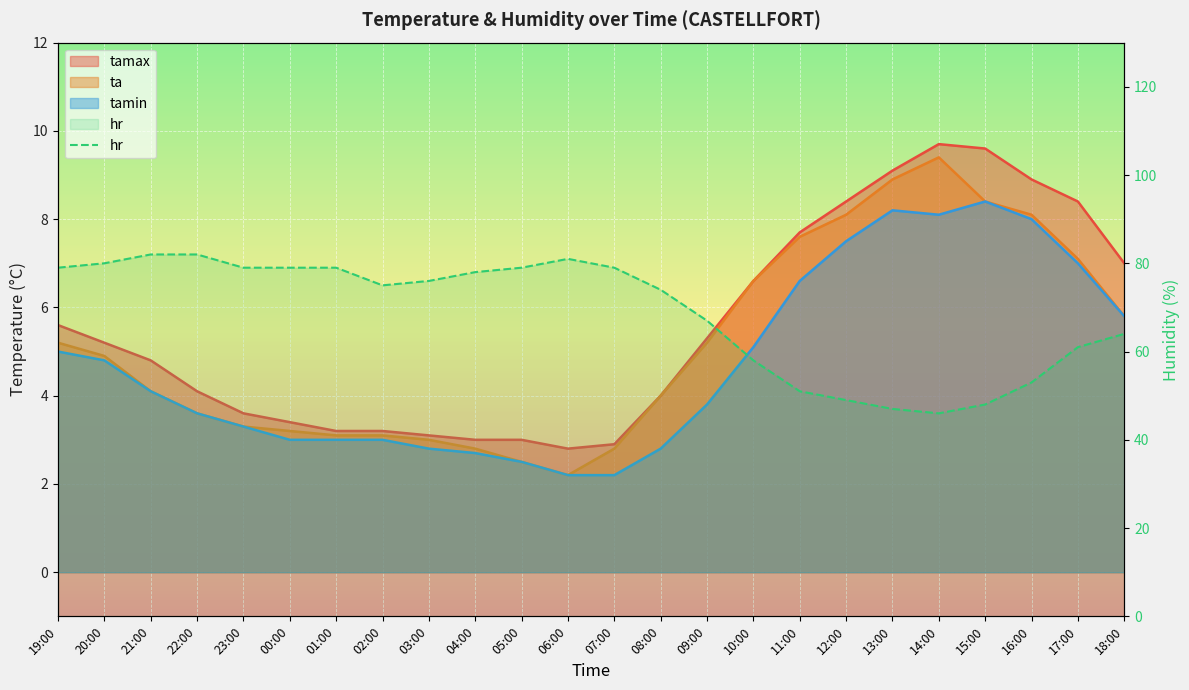

How many lines are shown in the chart?

1